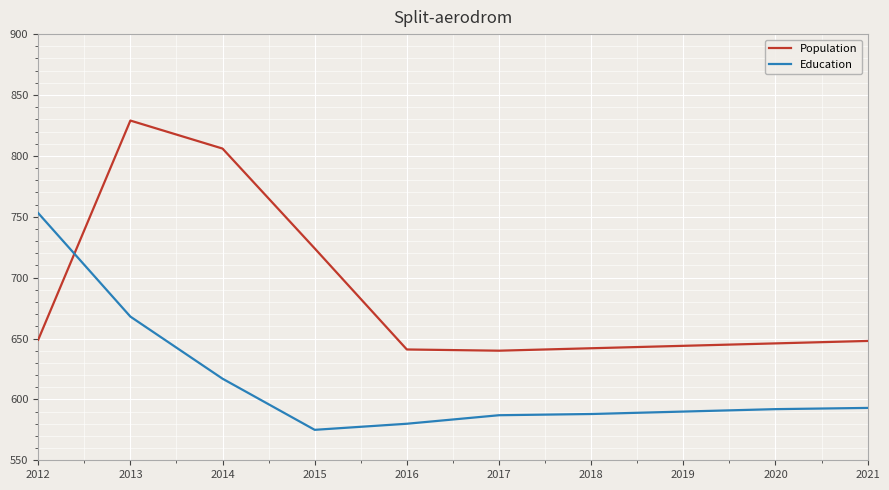

Which series has the largest total across all categories?

Population